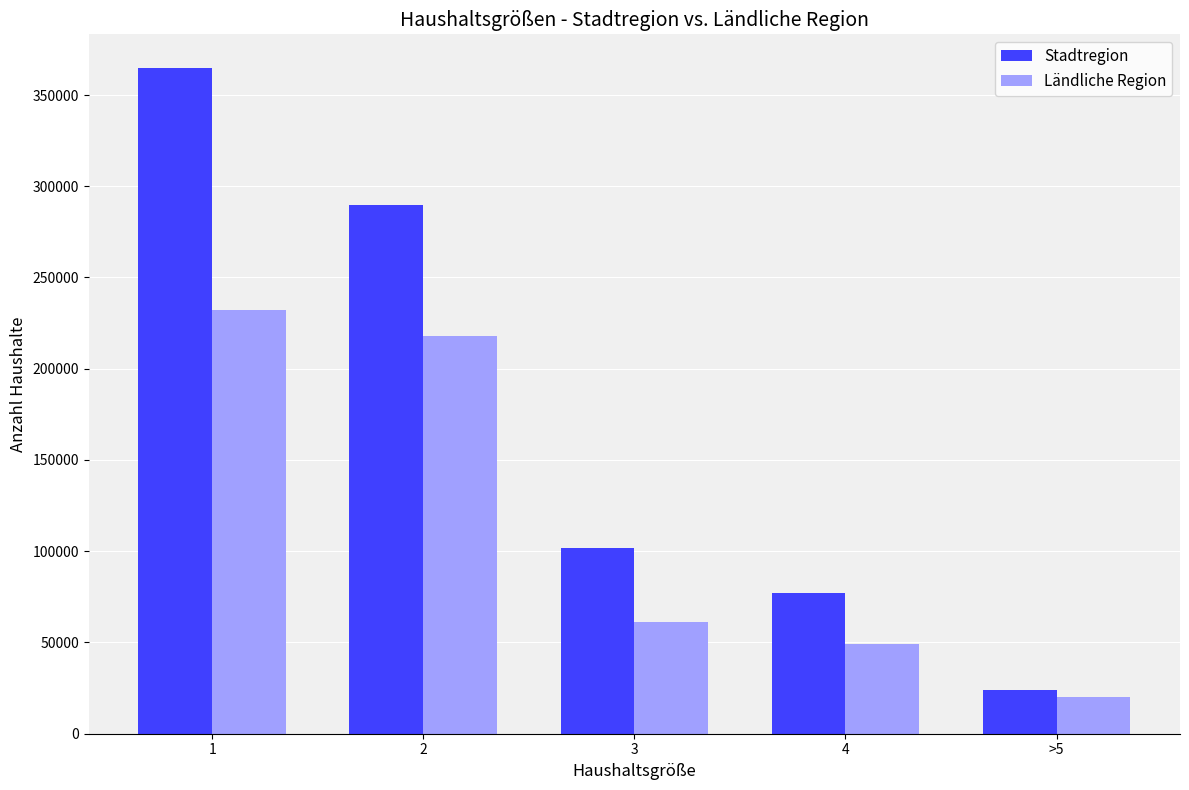

What is the total value across all series at >5?

44000